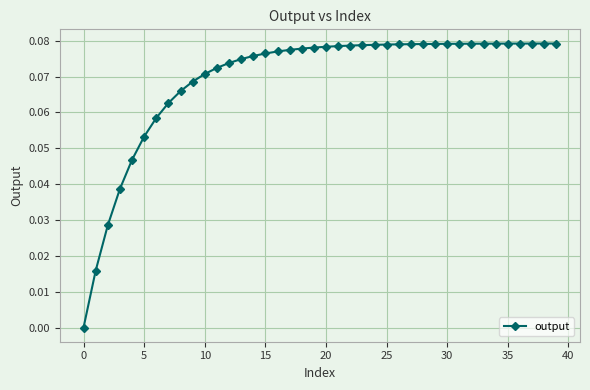

The chart shows a value of 0.0 at 0. True or false?

True